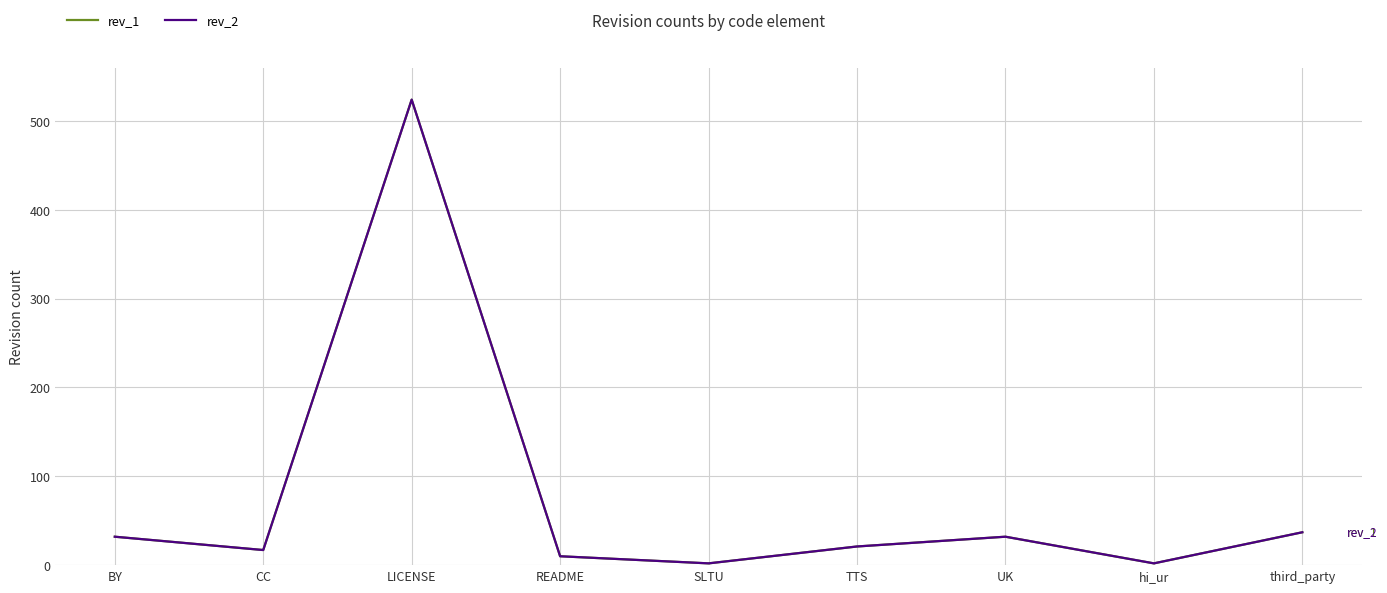

True or false: rev_1 and rev_2 cross at least once.

False